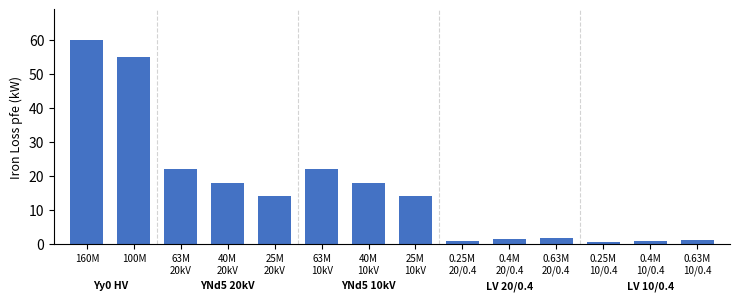

What is the greatest value displayed?

60.0